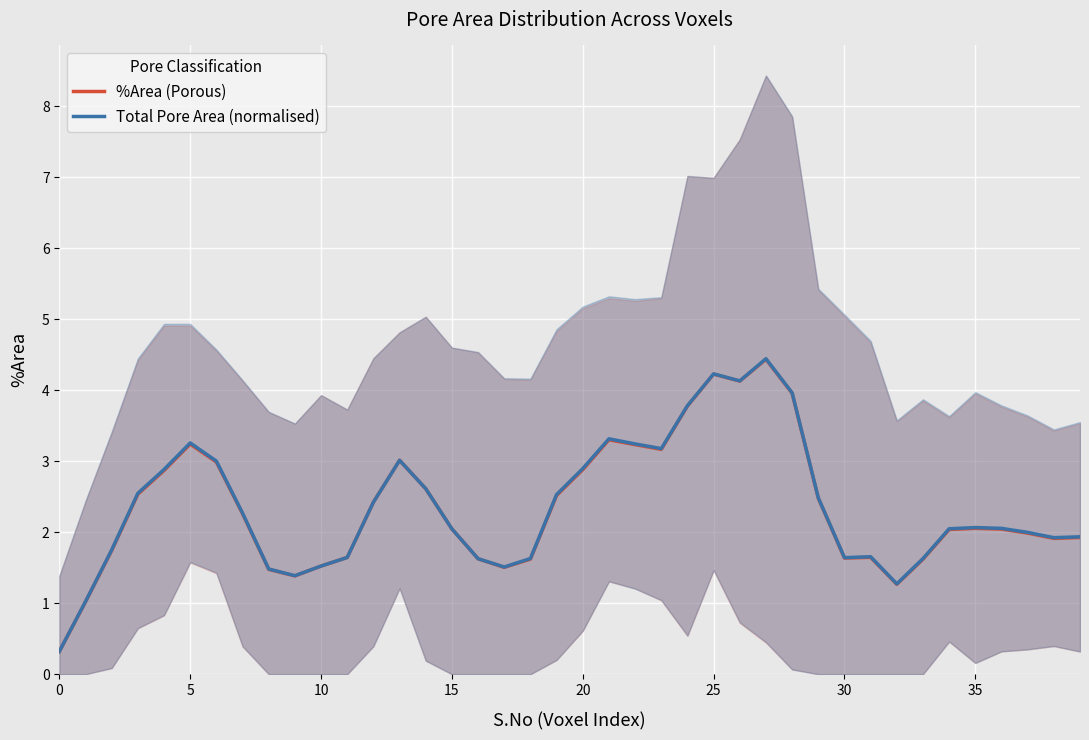

How many times do Total Pore Area (normalised) and %Area (Porous) cross each other?

2